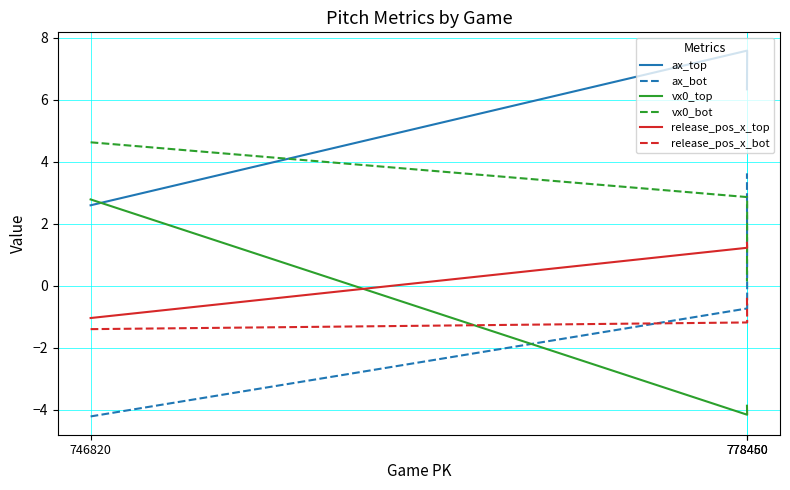

What value does the release_pos_x_top series have at 778460?

1.2